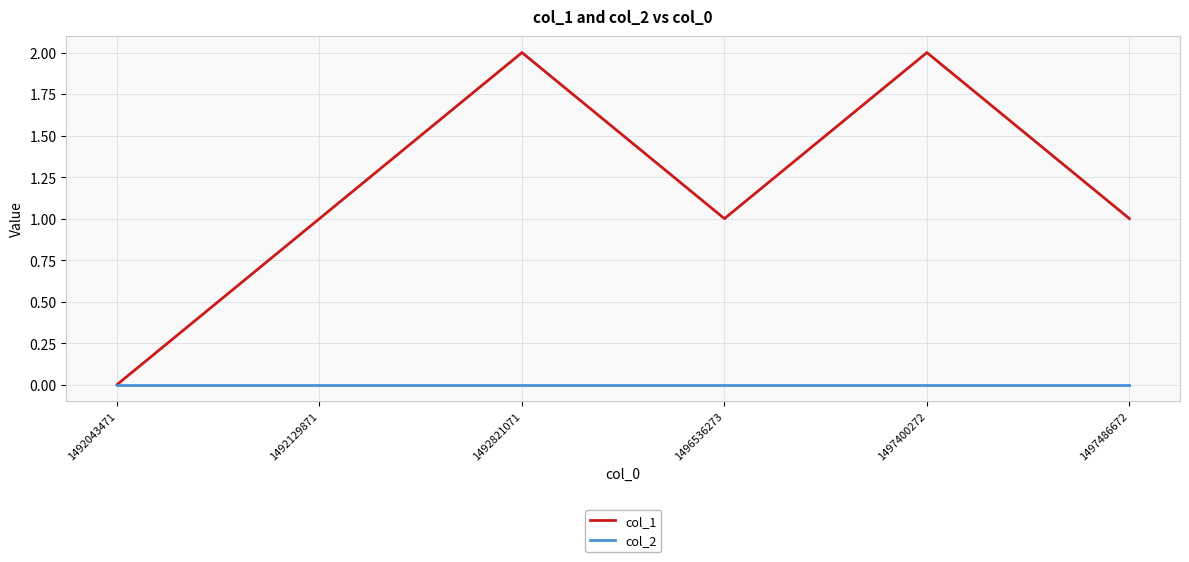

Is it true that col_1 equals 2 at 1492821071?

True